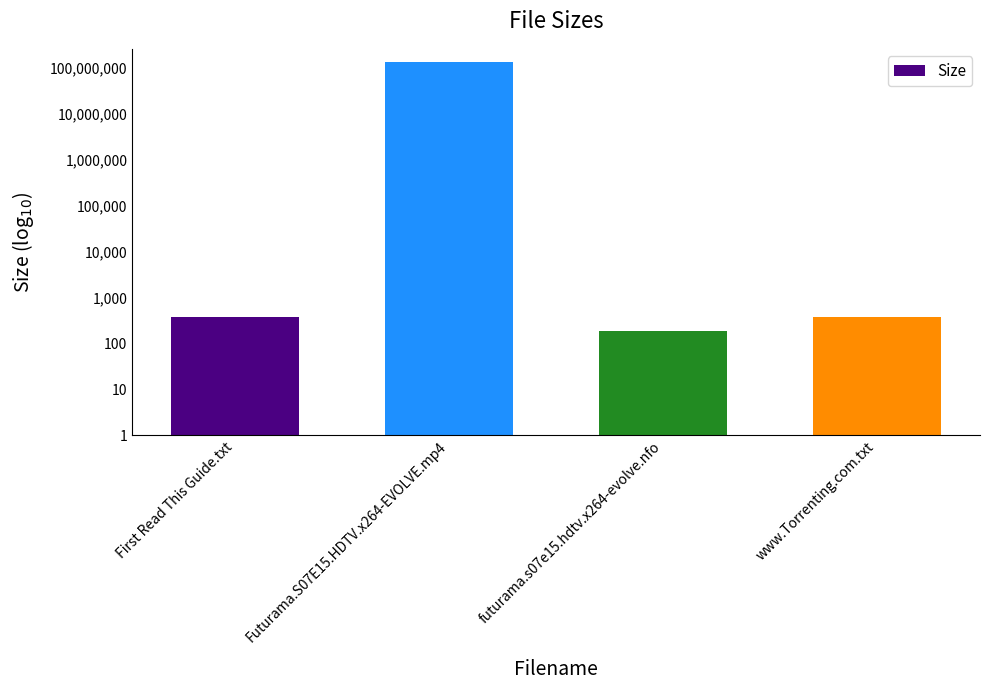

What is the value of the 2nd bar from the left?

133232066.6